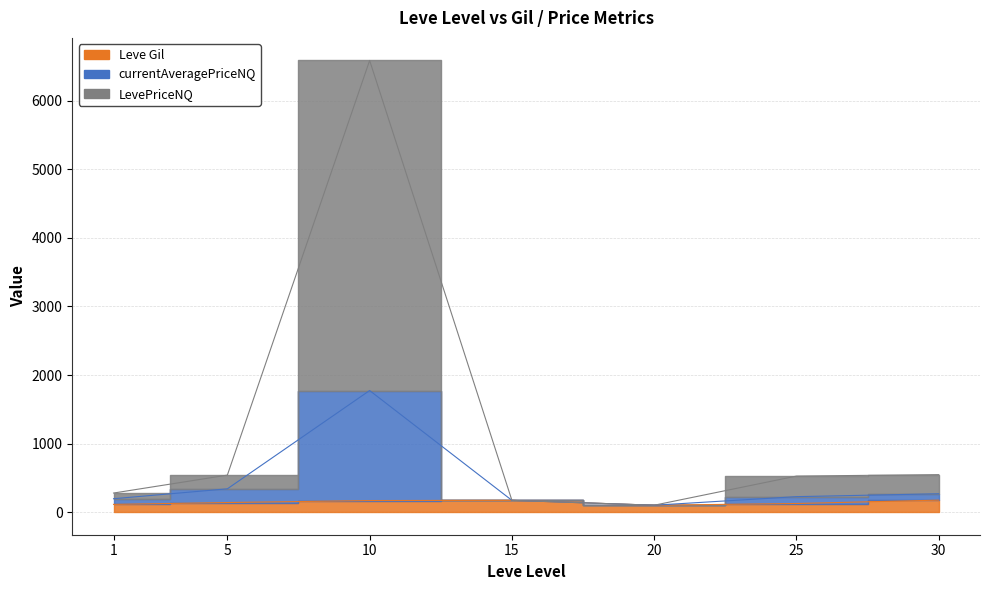

At which label is currentAveragePriceNQ closest to 937?

5